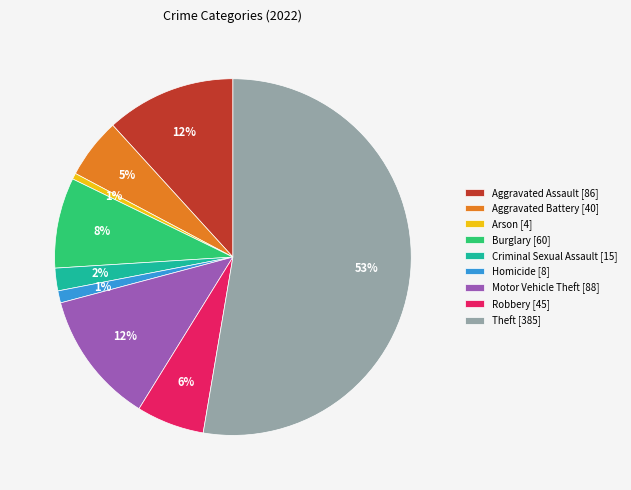

Do Homicide and Aggravated Assault together represent more than half of the pie?

No